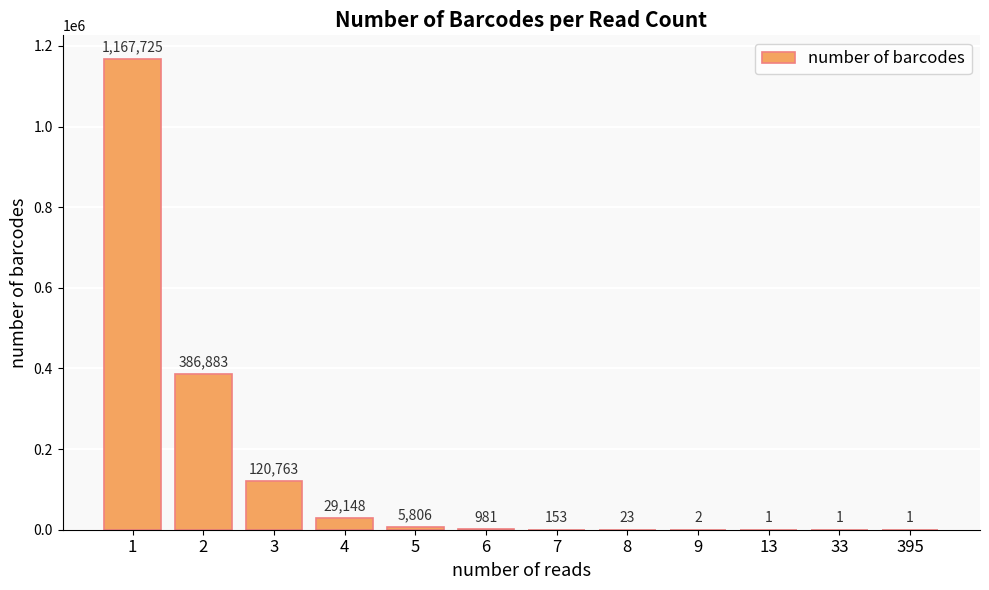

What is the sum of all values?

1711487